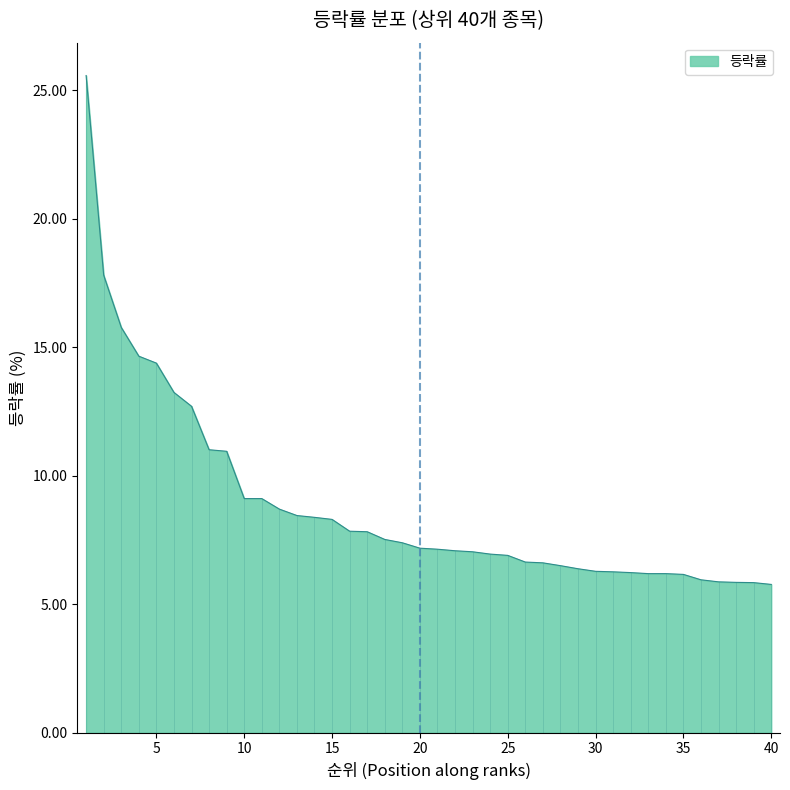

What is the difference between the maximum and minimum values?

19.8